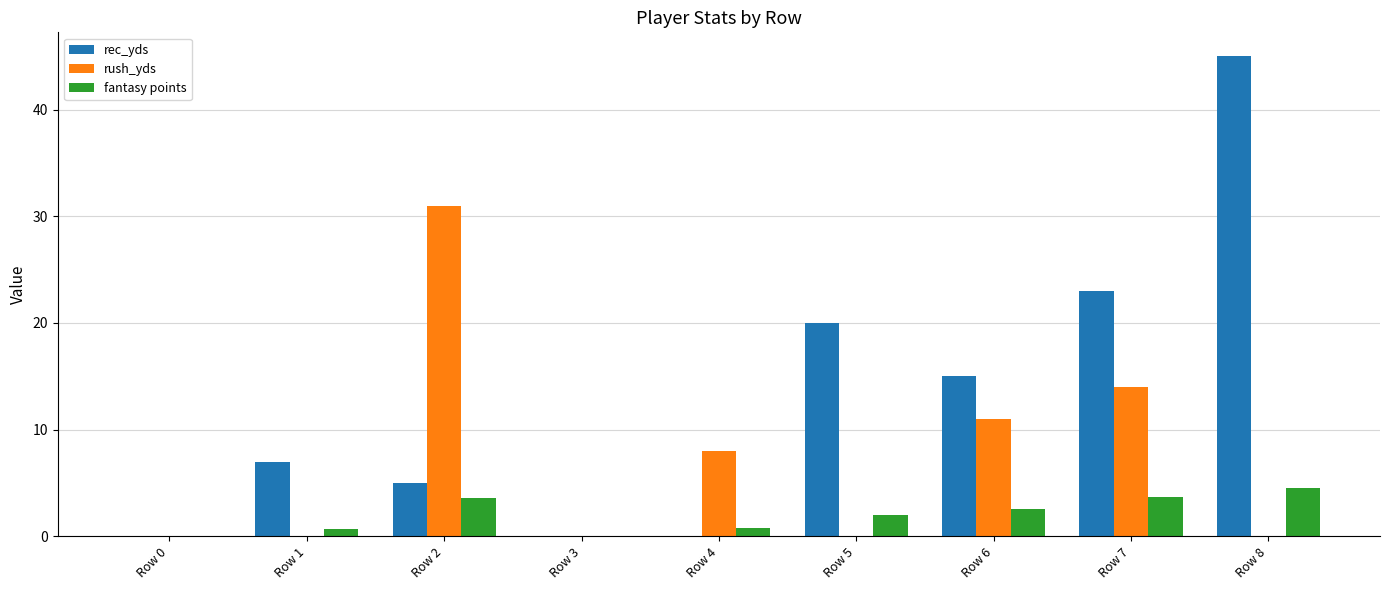

True or false: fantasy points has a value of 0.8 at Row 4.

True